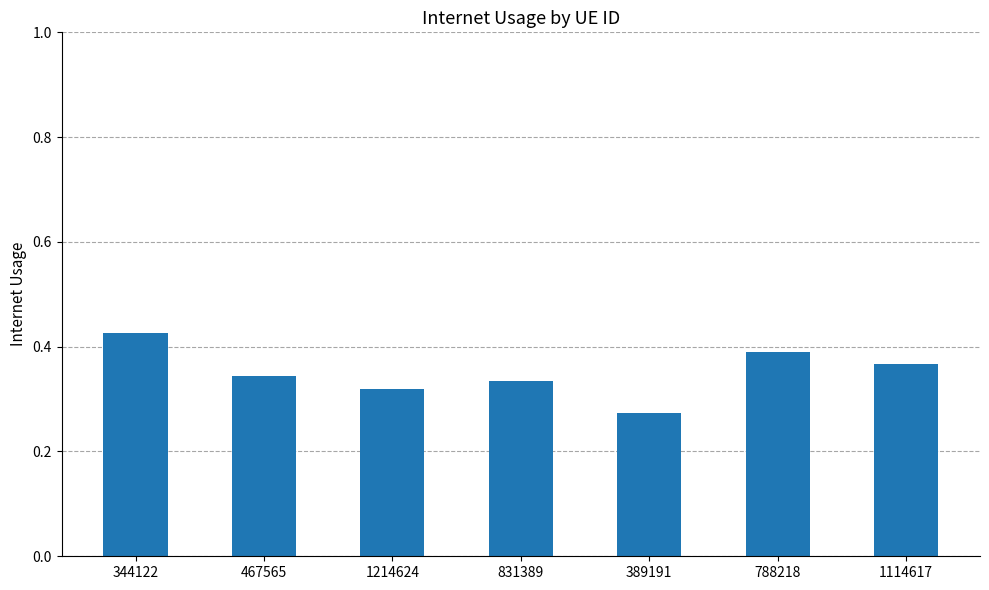

At which category does the chart reach its peak across all series?

344122